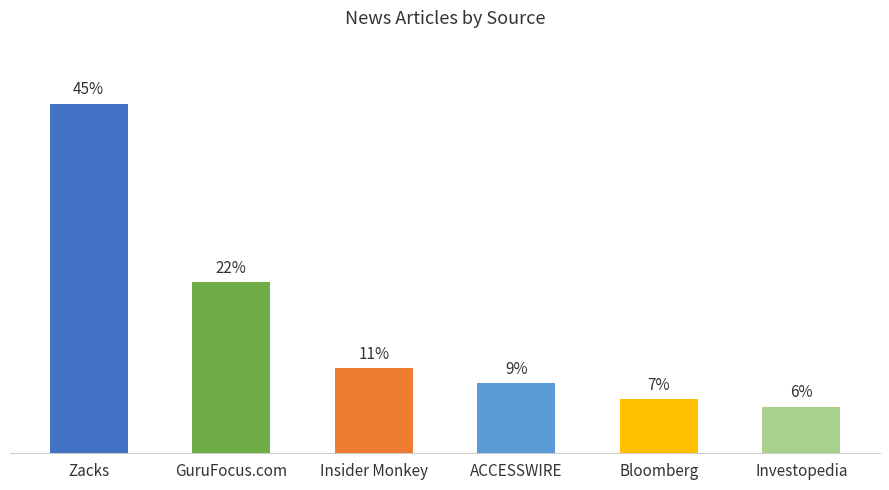

At which label is the value closest to 25?

GuruFocus.com